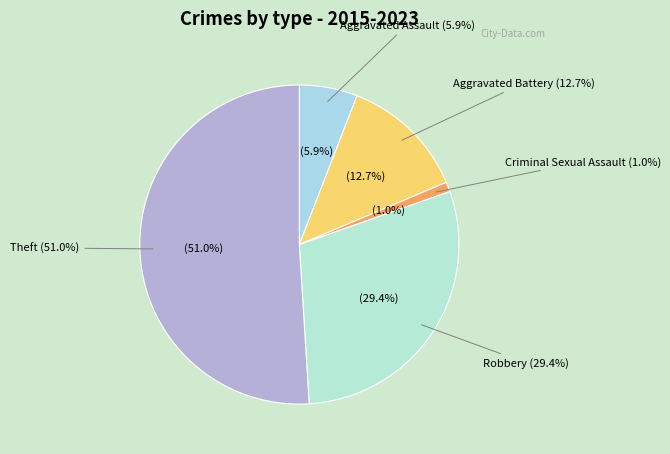

True or false: Aggravated Battery accounts for 1% of the total.

False